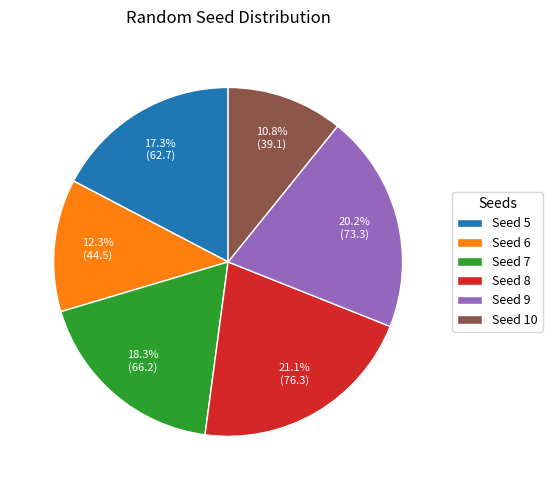

How many segments does this pie chart have?

6